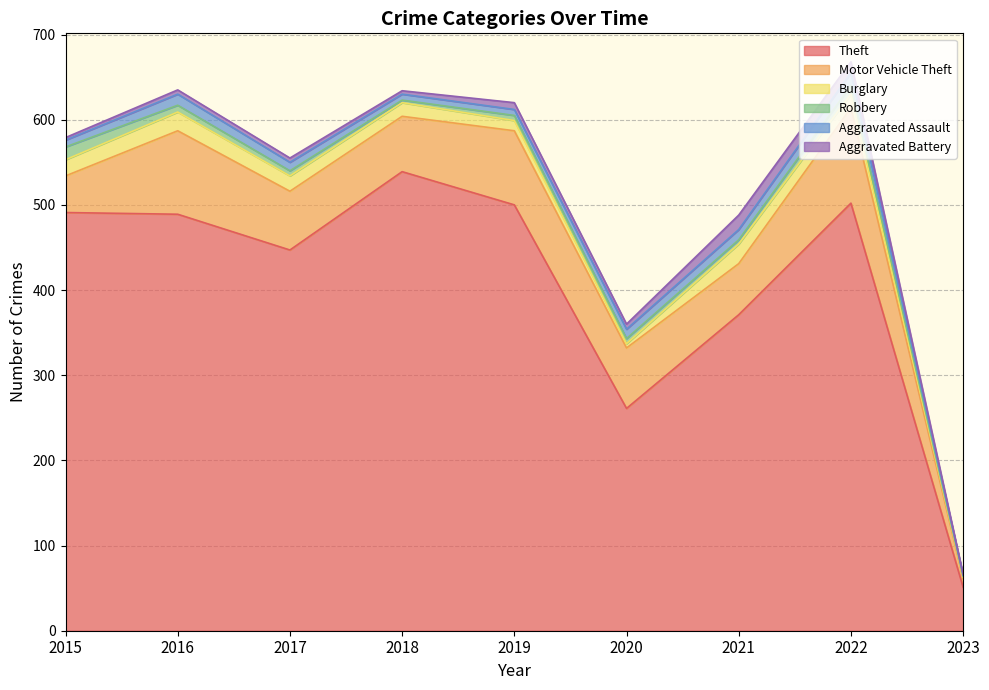

At which category does the chart reach its peak across all series?

2018